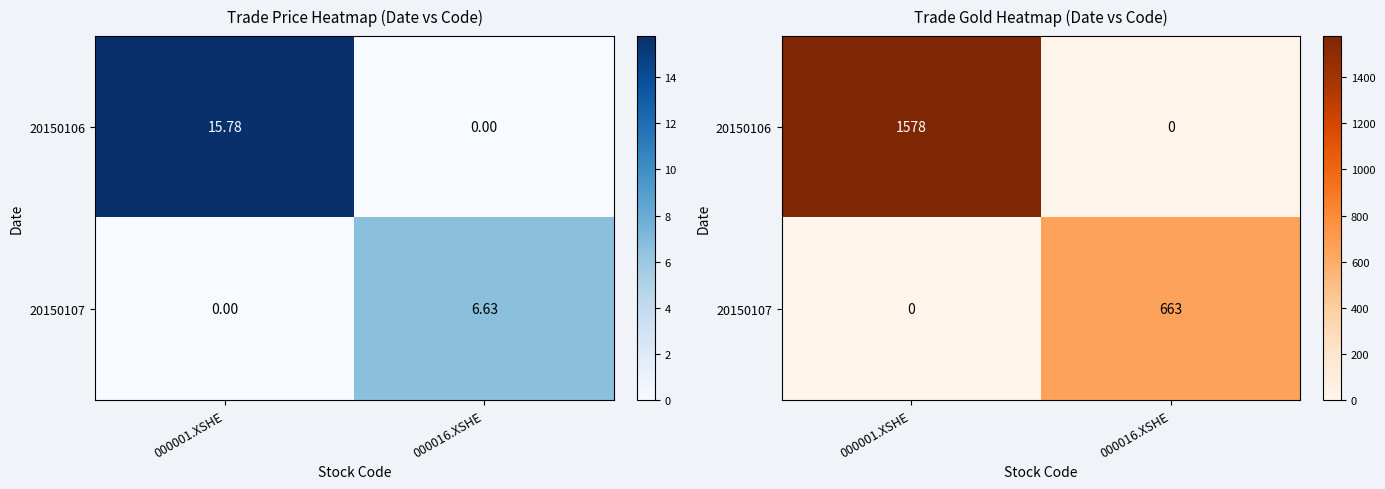

Is it true that 20150107 equals -277 at 000001.XSHE?

False